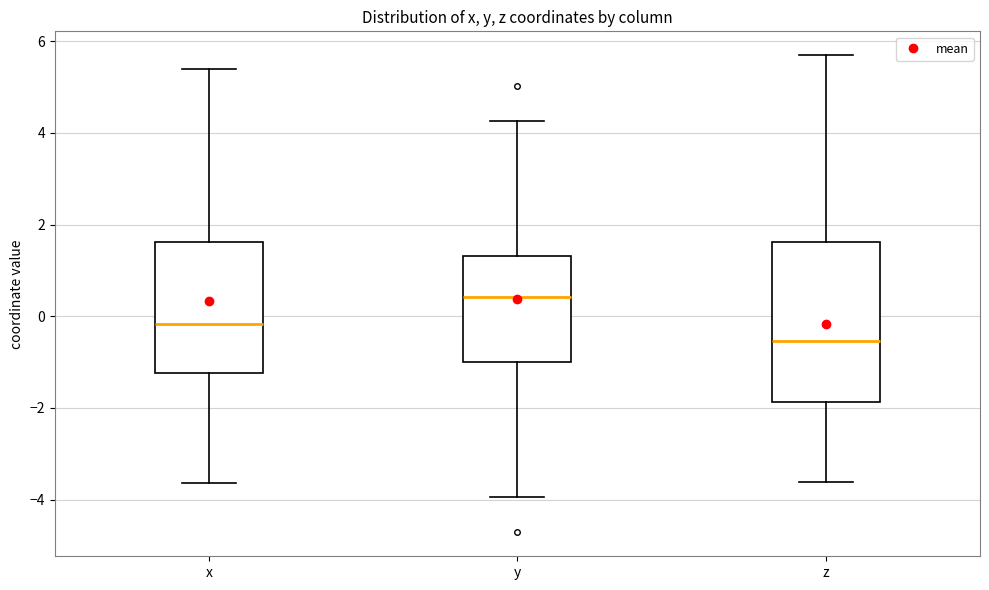

Which box is the tallest, from its lower edge to its upper edge?

z